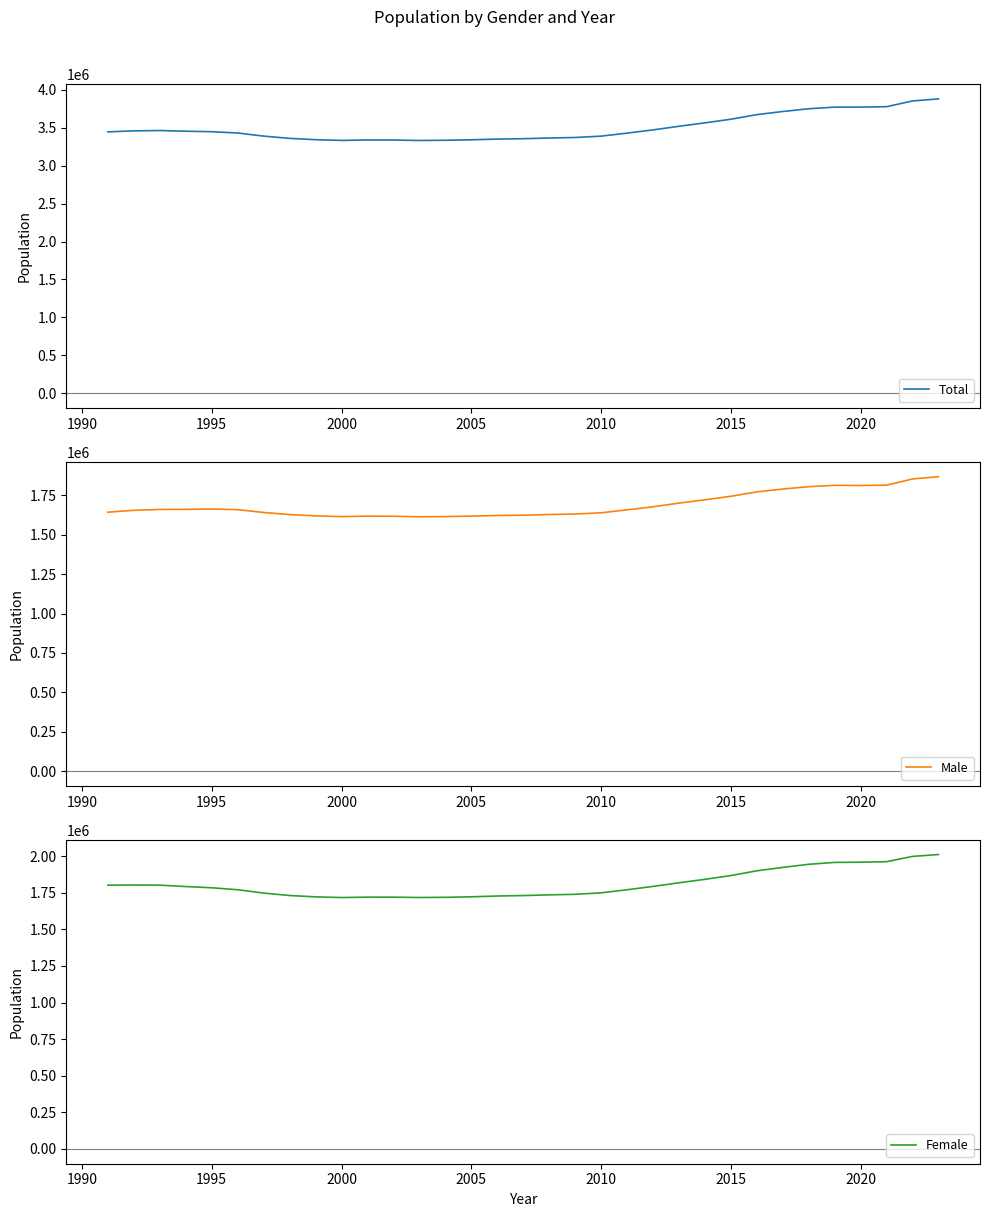

Does the chart display data point markers on the line(s)?

No